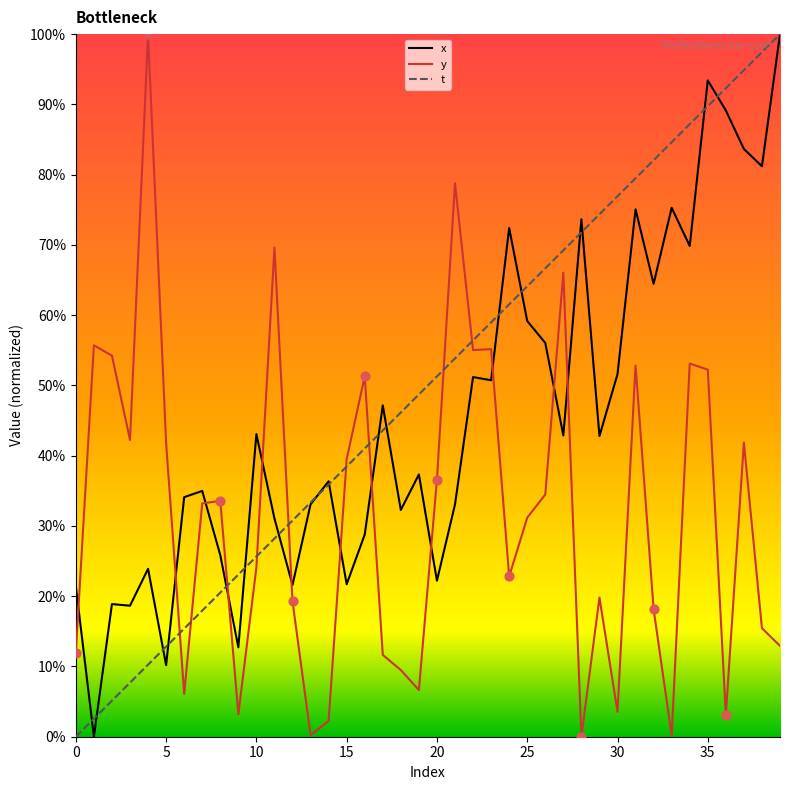

Which series reaches the maximum Y coordinate?

x